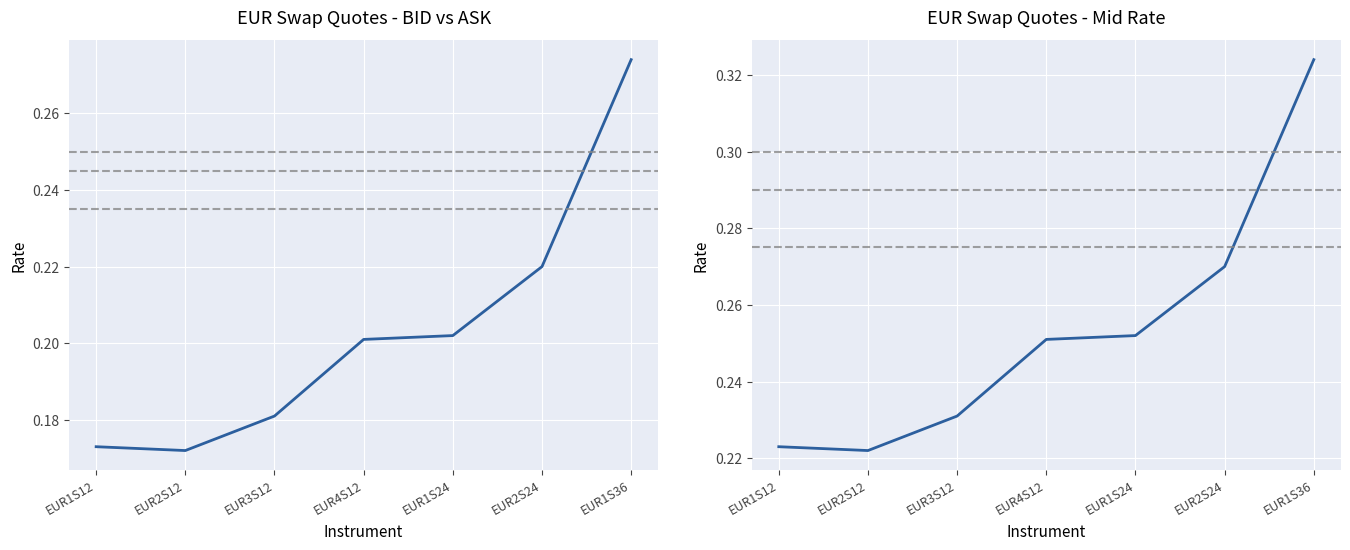

At which category does the chart reach its peak across all series?

EUR1S36